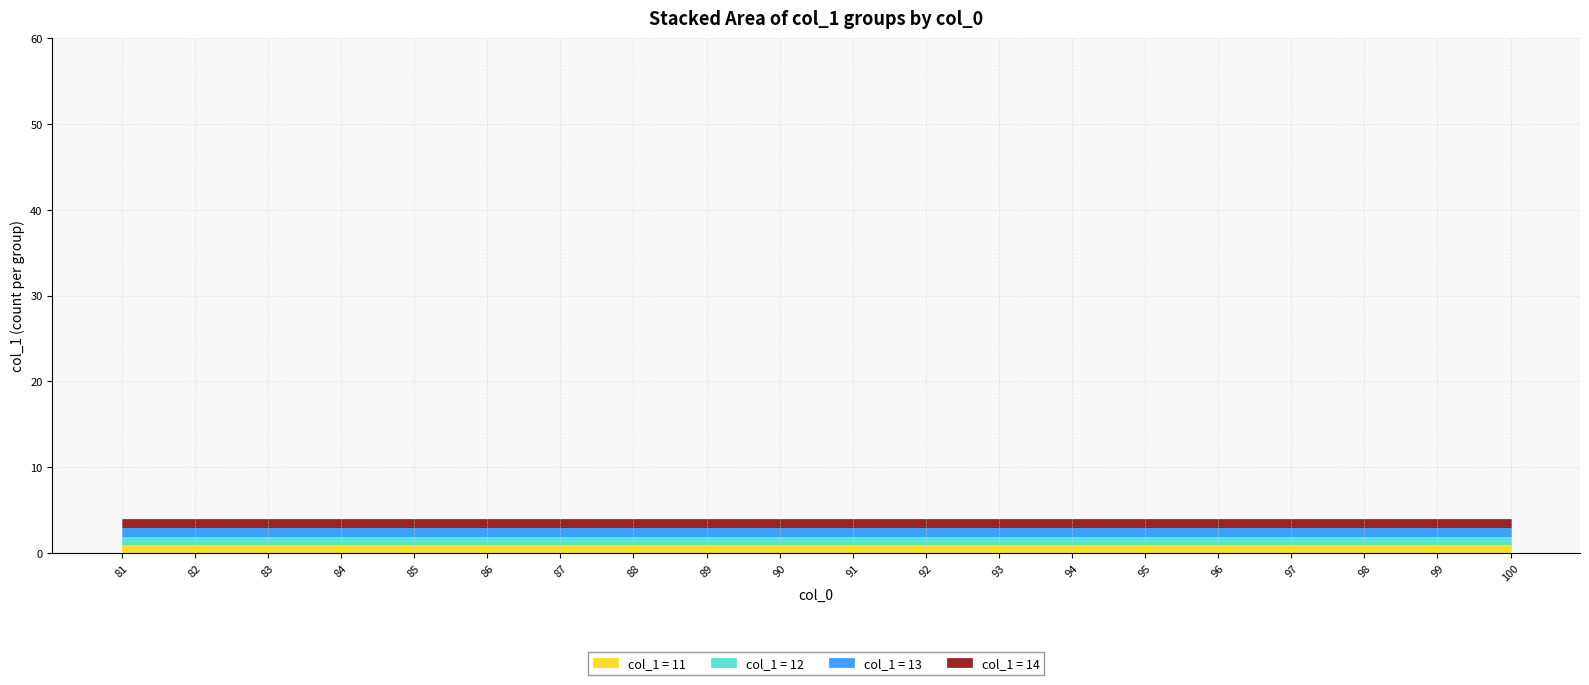

True or false: Group_12 and Group_11 cross at least once.

False